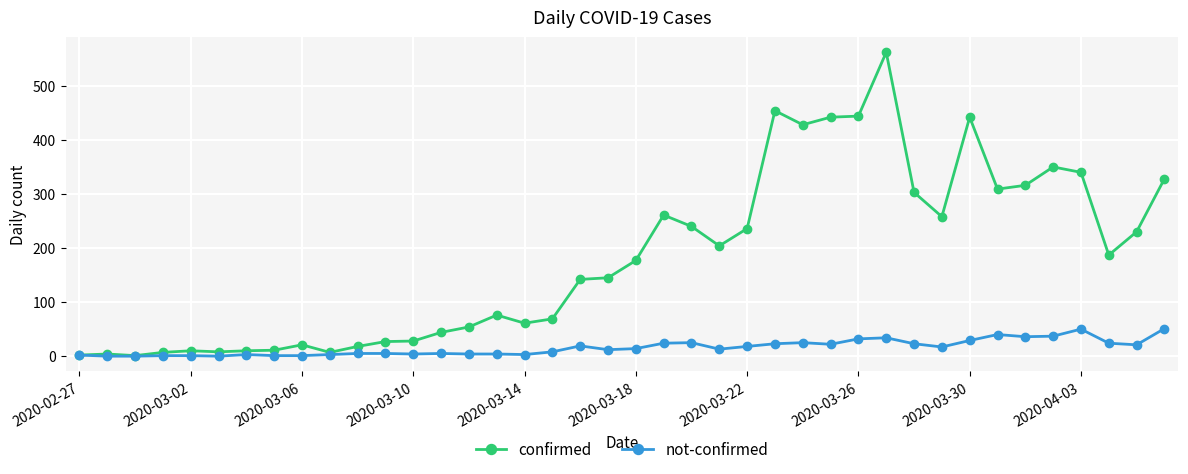

Which series has the largest range (max minus min)?

confirmed